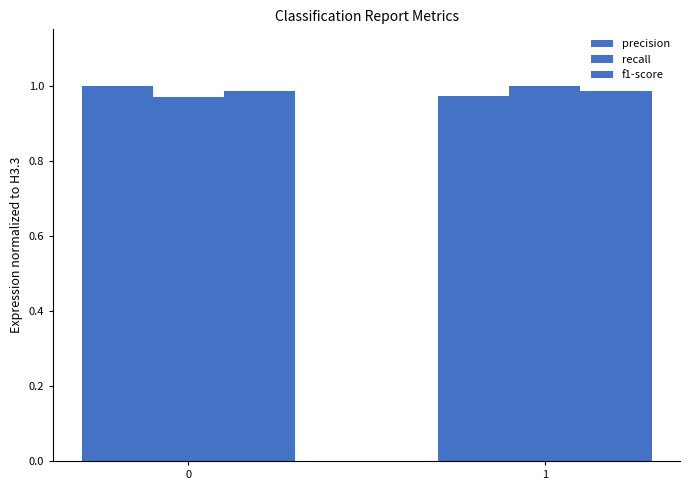

Reading right to left, what are all the values shown in this chart?

precision: 1.0	1.0
recall: 1.0	1.0
f1-score: 1.0	1.0